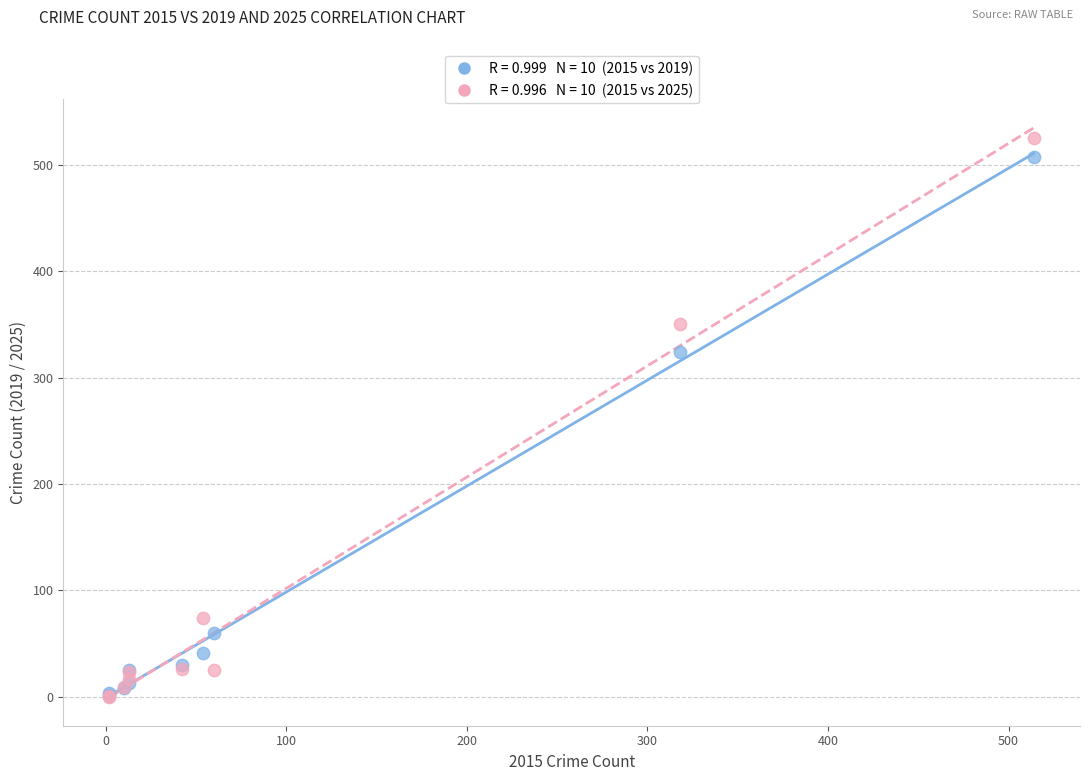

Across all series, what Y value is closest to 262?

324